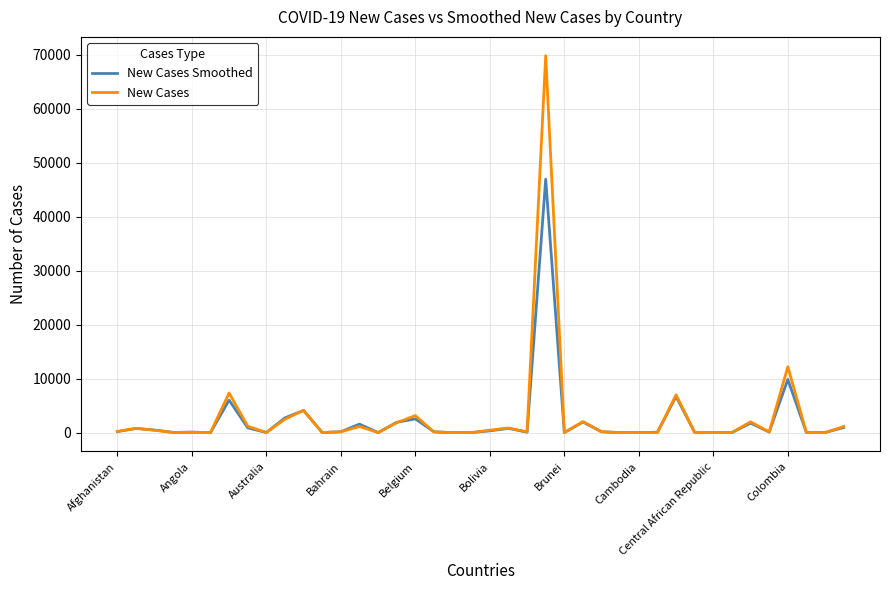

How many categories are shown in the chart?

40